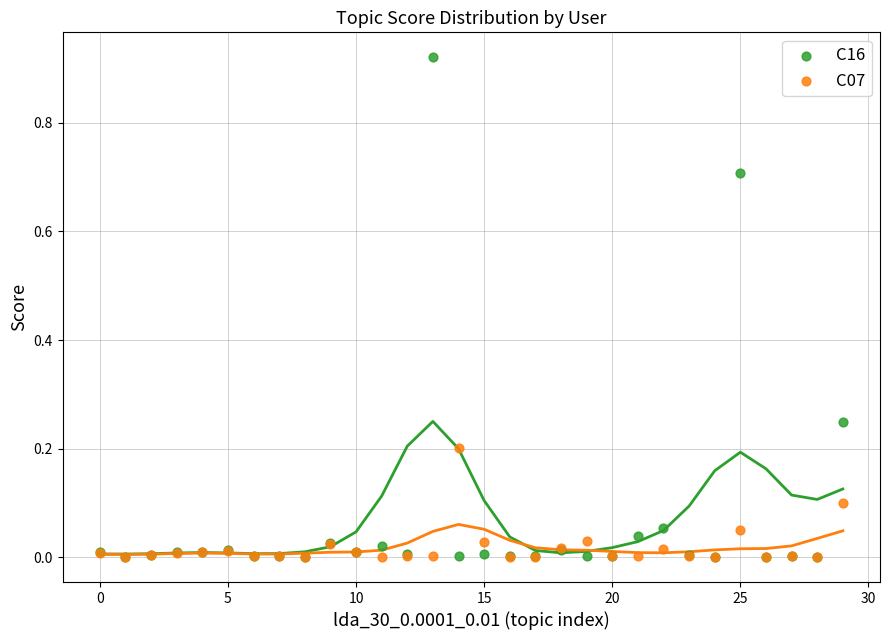

Which series contains the highest Y value?

C16